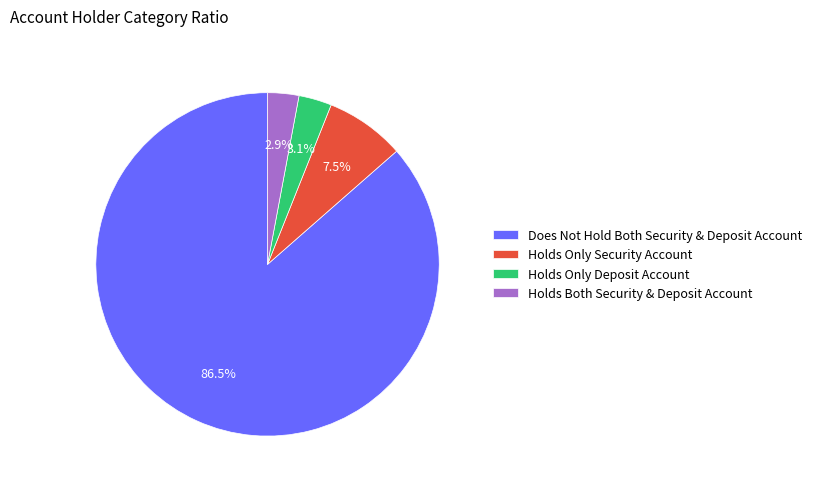

Which slice represents more than half of the pie?

Does Not Hold Both Security & Deposit Account